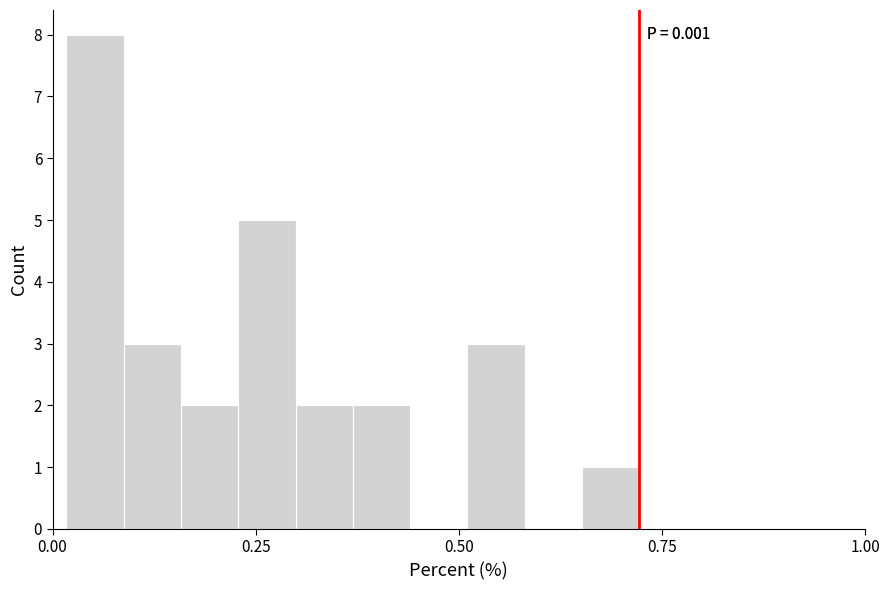

Around what value on the x-axis is the tallest bar? Give the approximate position of its centre, as read against the axis.

0.05